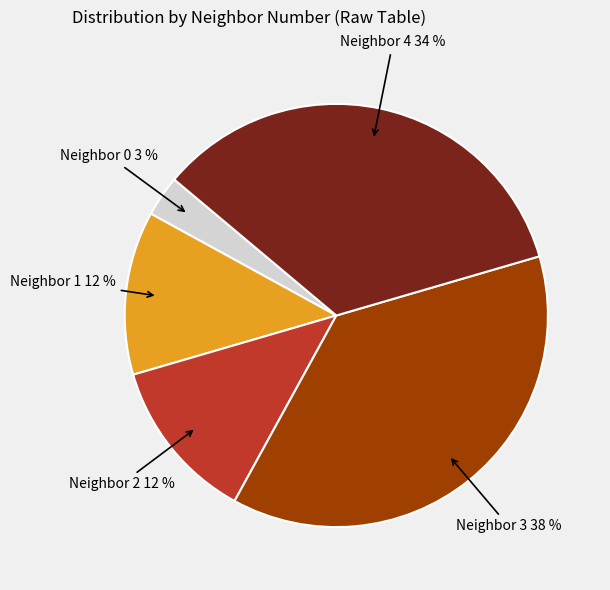

To the nearest percent, what is the difference between the largest and smallest slice percentages?

34%